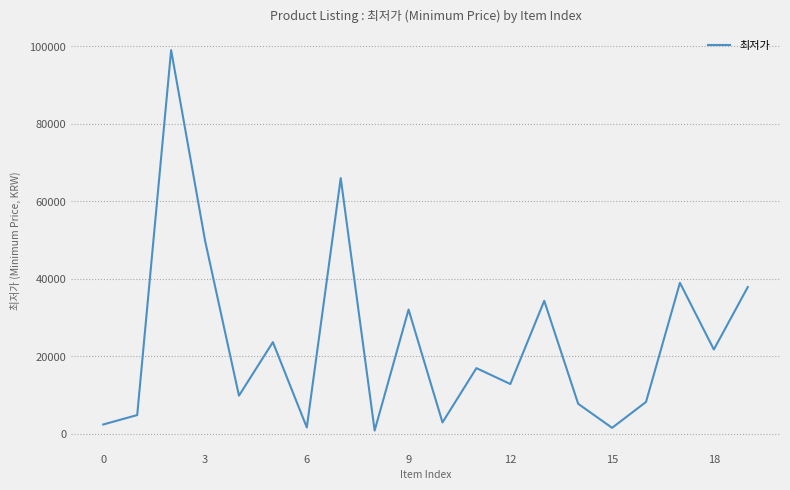

How many interior local valleys (lower than both neighbors) does the data have?

7